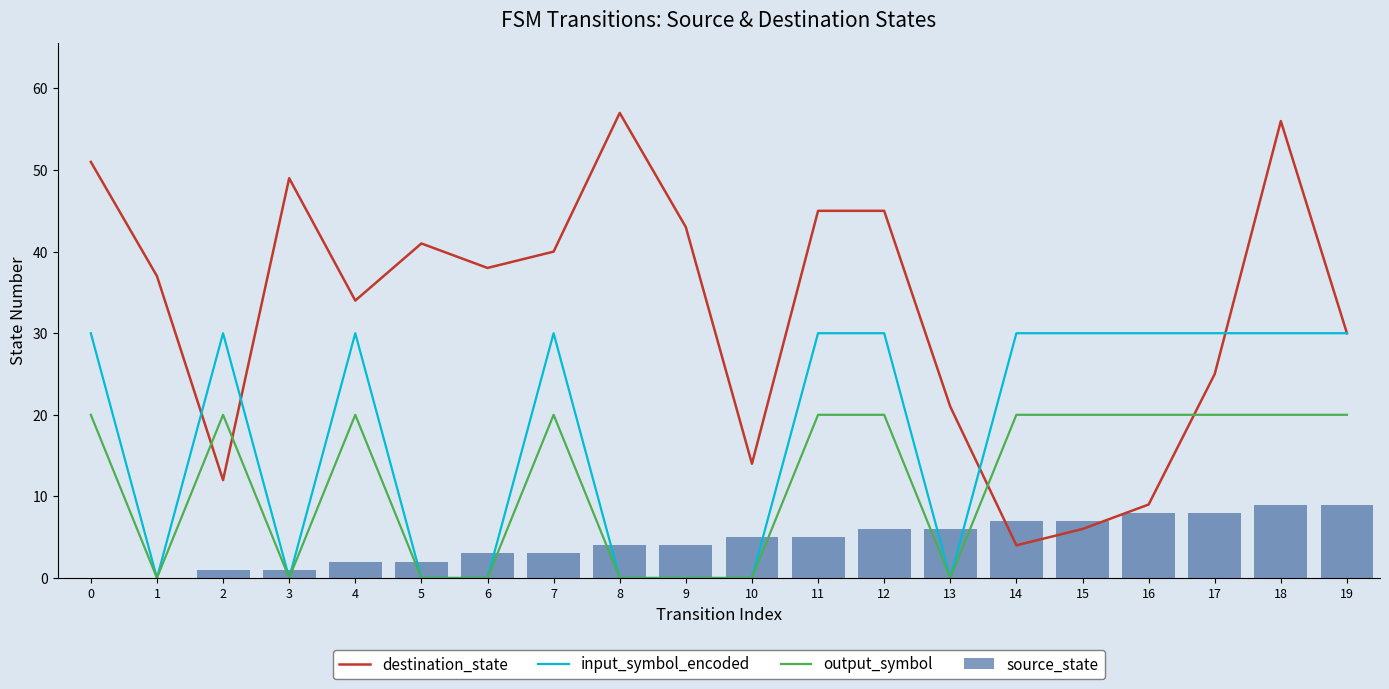

What is the difference between the highest and lowest values at 15?

24